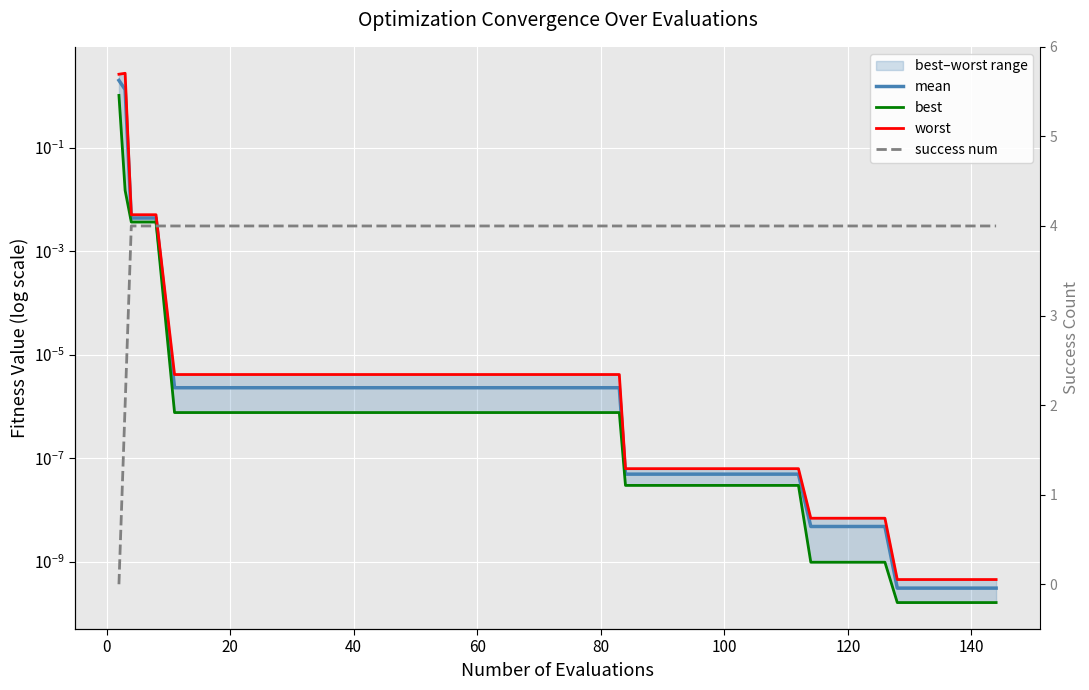

Between 20 and 140, which series saw the biggest shift?

worst